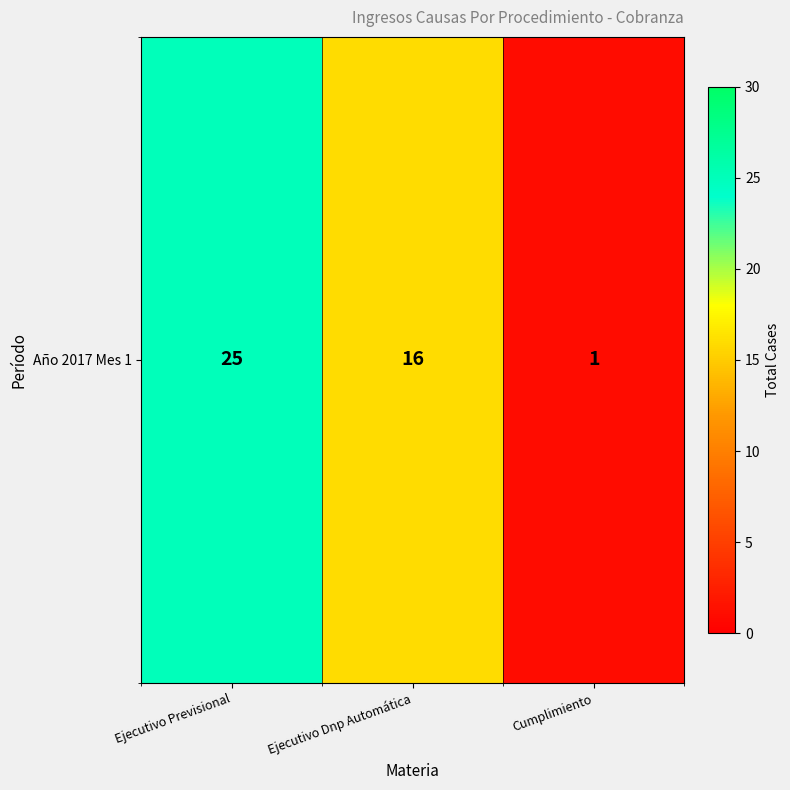

What is the difference between the second highest and minimum values?

15